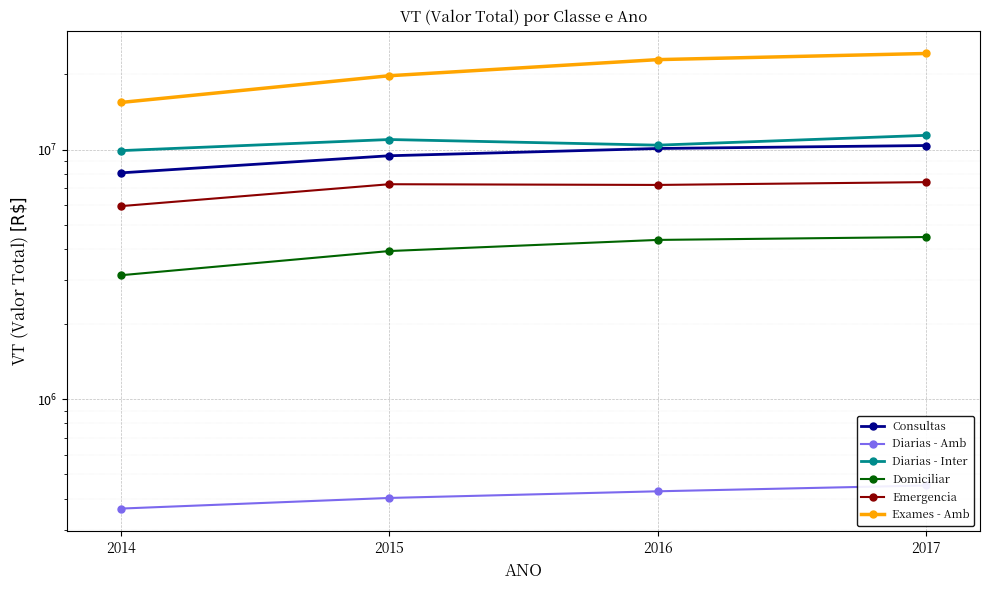

What is the value of the Exames - Amb point at the 3rd from the left?

22924238.1